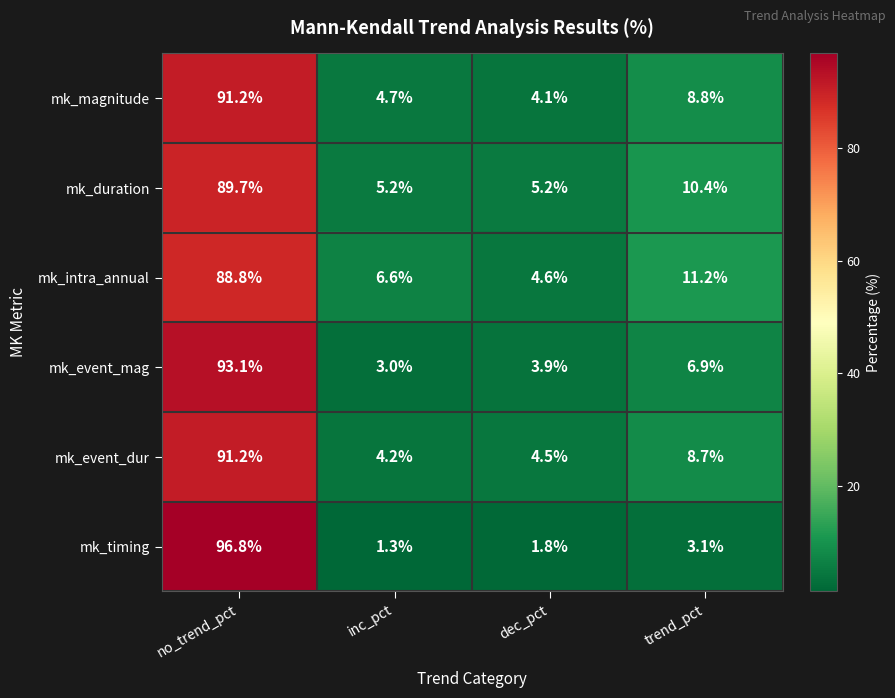

What is the difference between the maximum and minimum values in the mk_event_mag series?

90.1